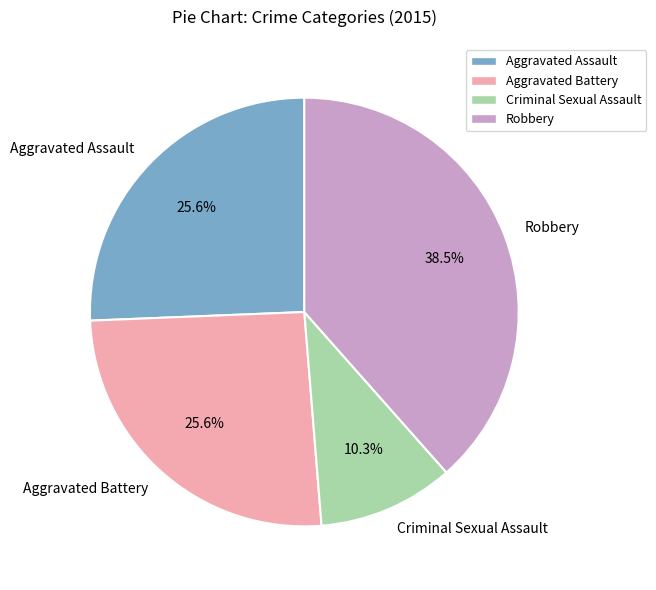

Does any single category account for the majority?

No